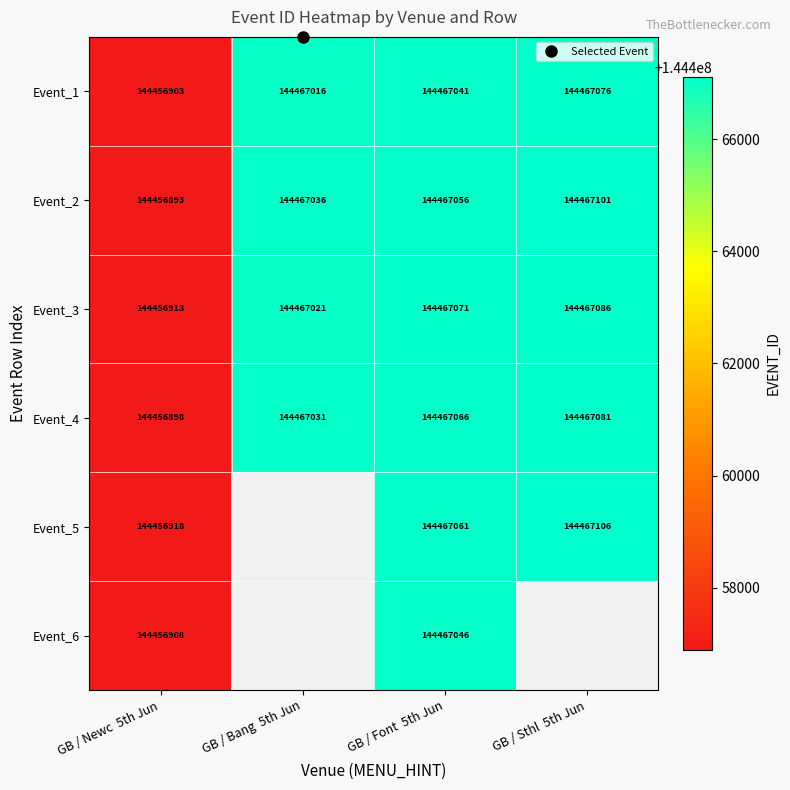

At GB / Font 5th Jun, list the series in order from largest to smallest.

Event_3, Event_4, Event_5, Event_2, Event_6, Event_1